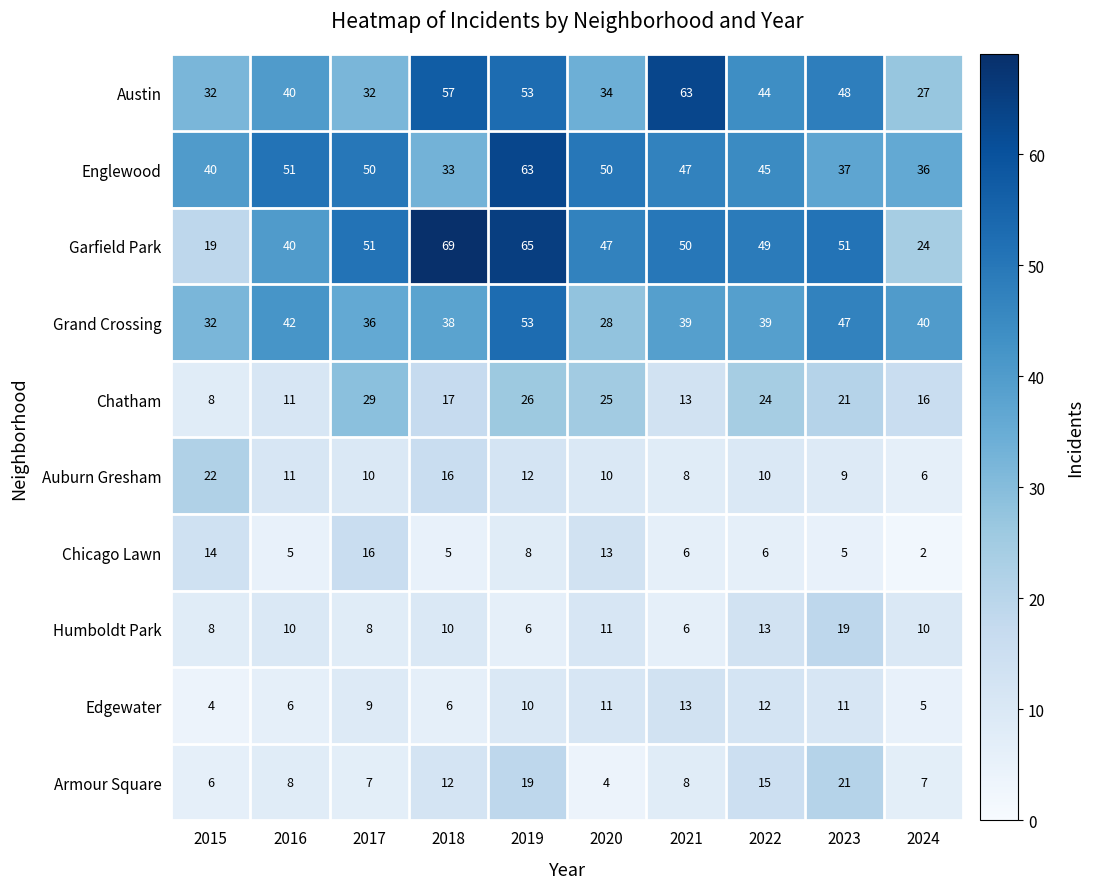

What is the minimum value for Chatham?

8